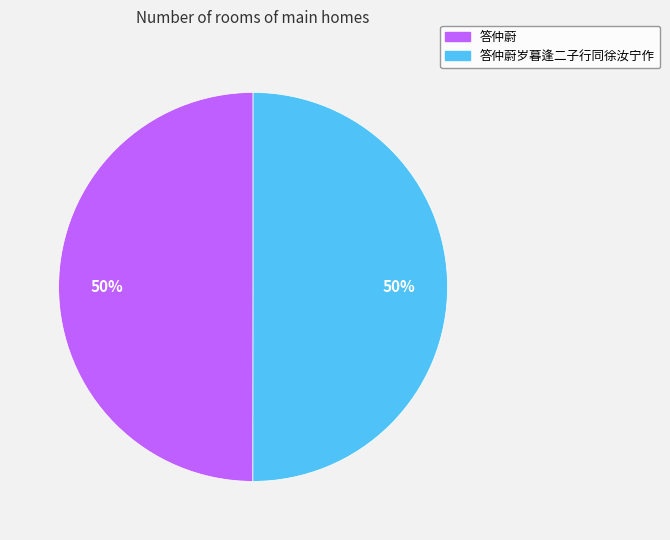

To the nearest percent, what portion does 答仲蔚 represent?

50%